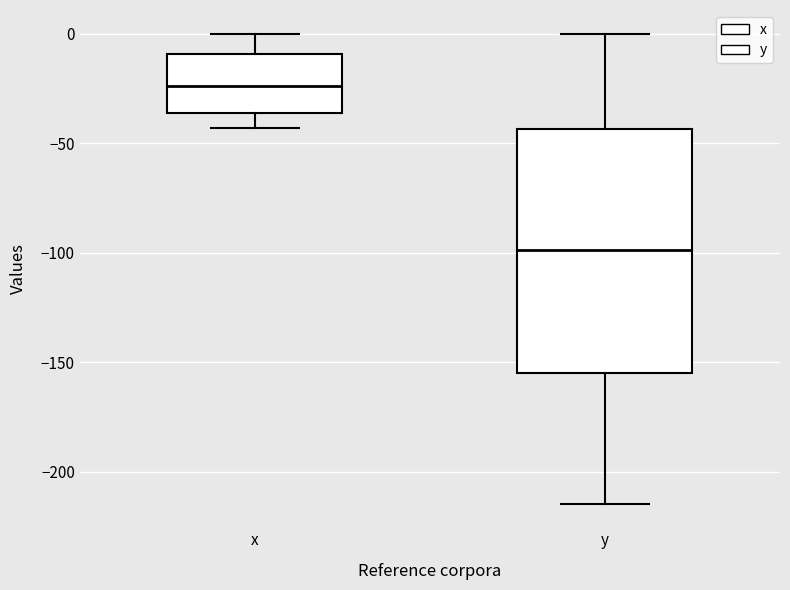

Where is the lower edge of the box for x on the y-axis? The values are not printed on the chart, so give them approximately, as read against the axis.

-35